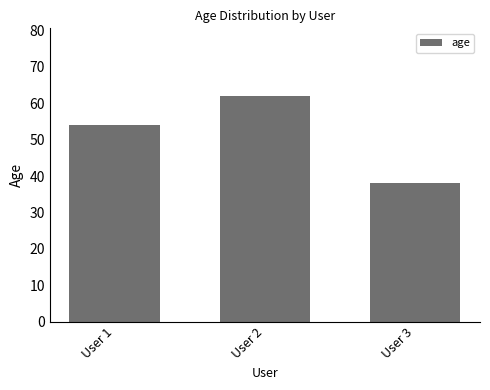

Approximately how many times larger is the value at User 2 compared to User 3?

1.6